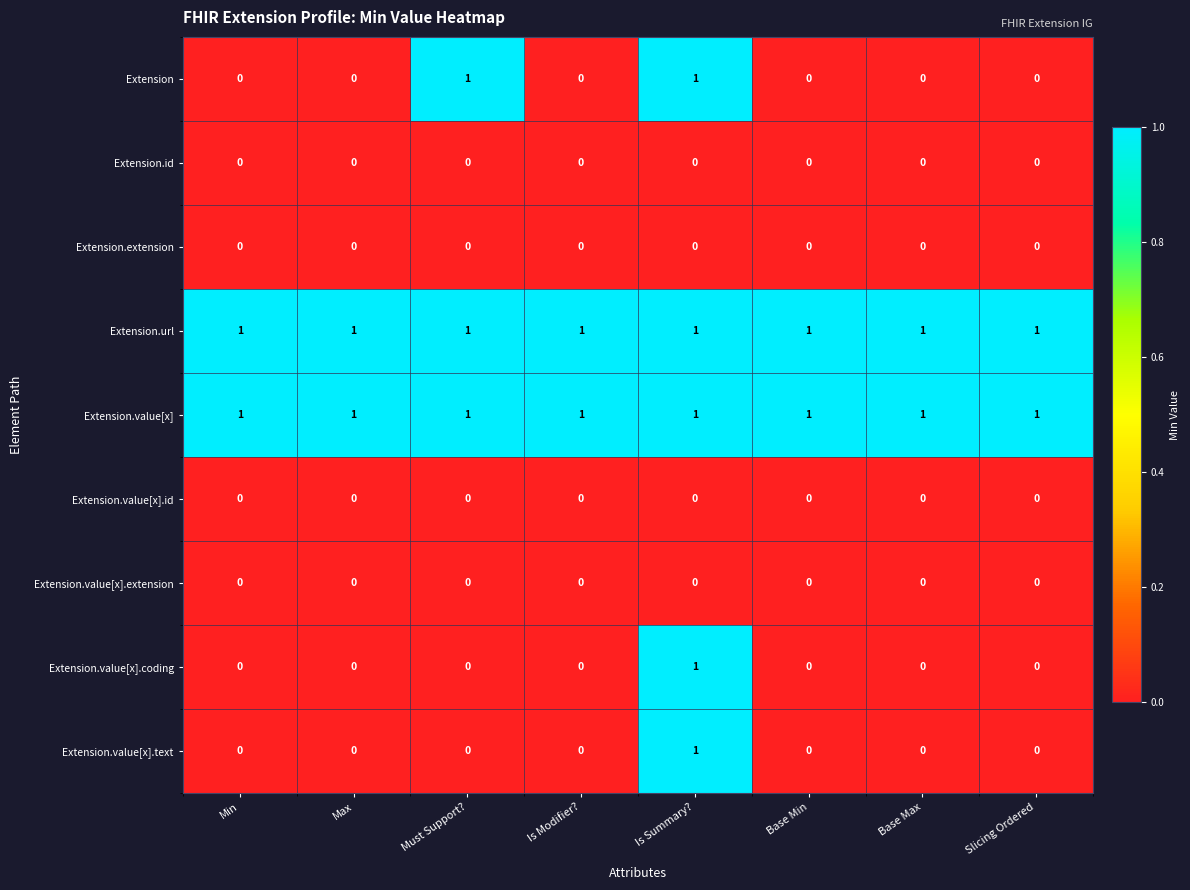

How many Extension.value[x].coding values are between 0 and 1?

8